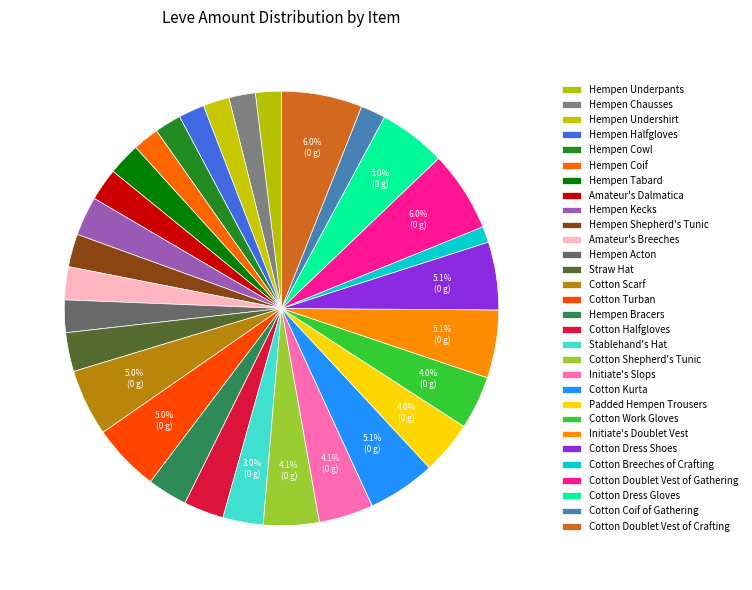

To the nearest percent, what is the difference between the largest and smallest slice percentages?

5%